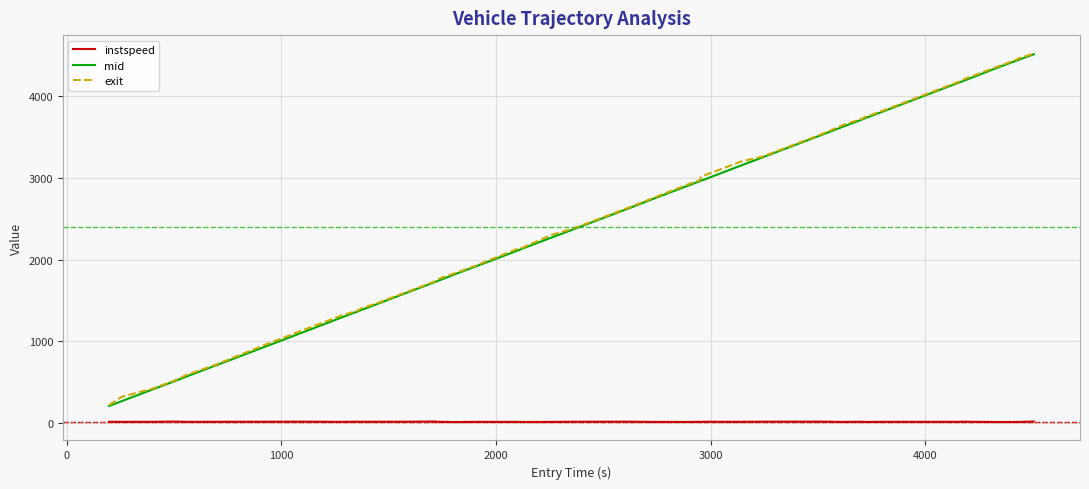

What is the highest value of the mid series?

4514.1